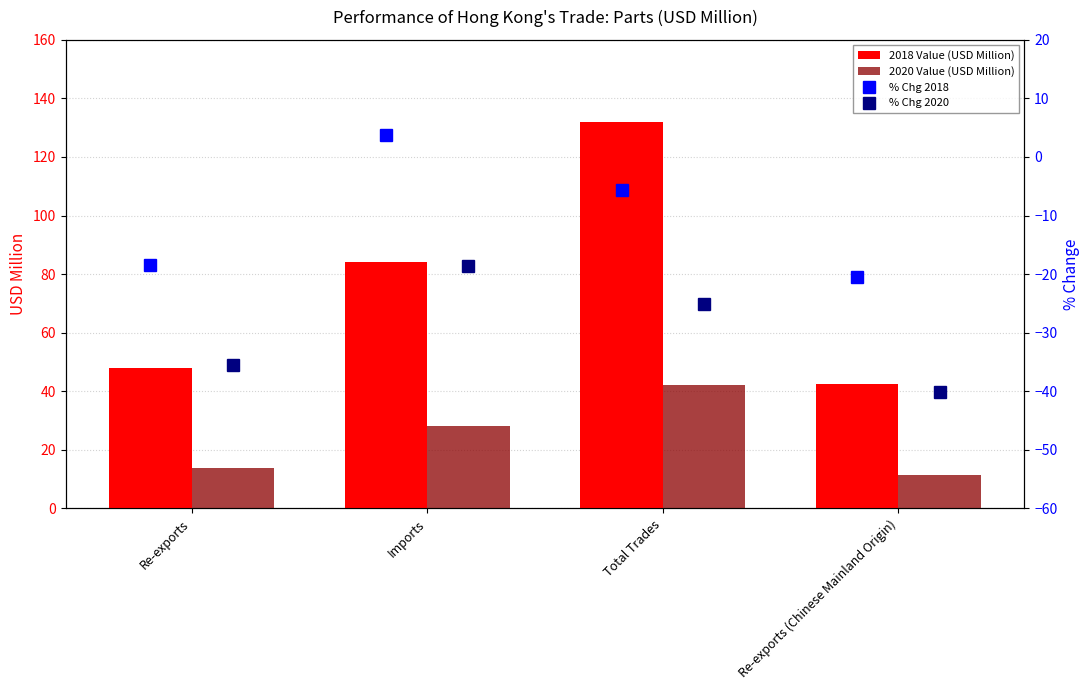

At which label does 2020 Value (USD Million) reach its peak?

Total Trades